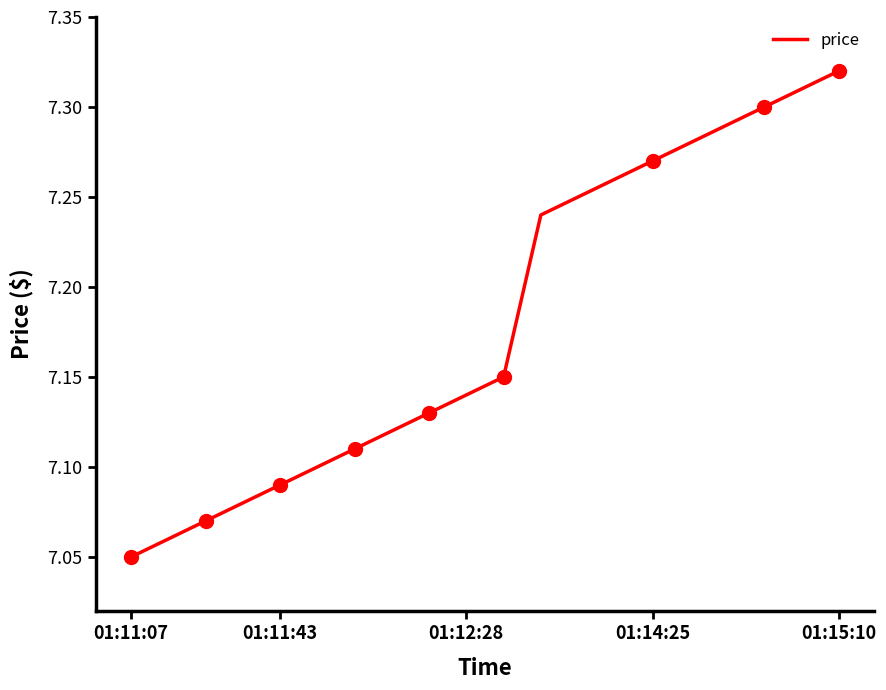

Where is the data nearest to the value 7?

01:11:07